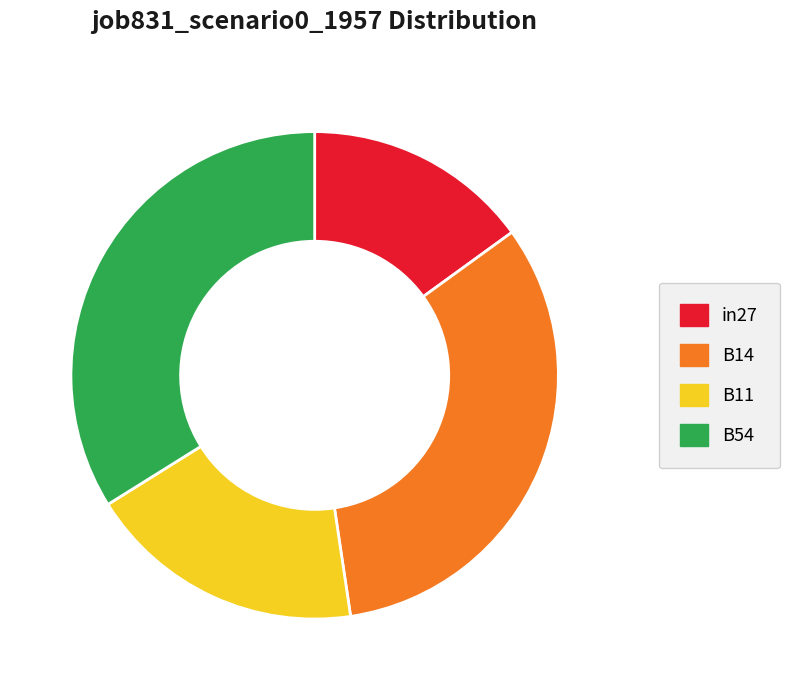

Which category has the biggest portion of the pie?

B54